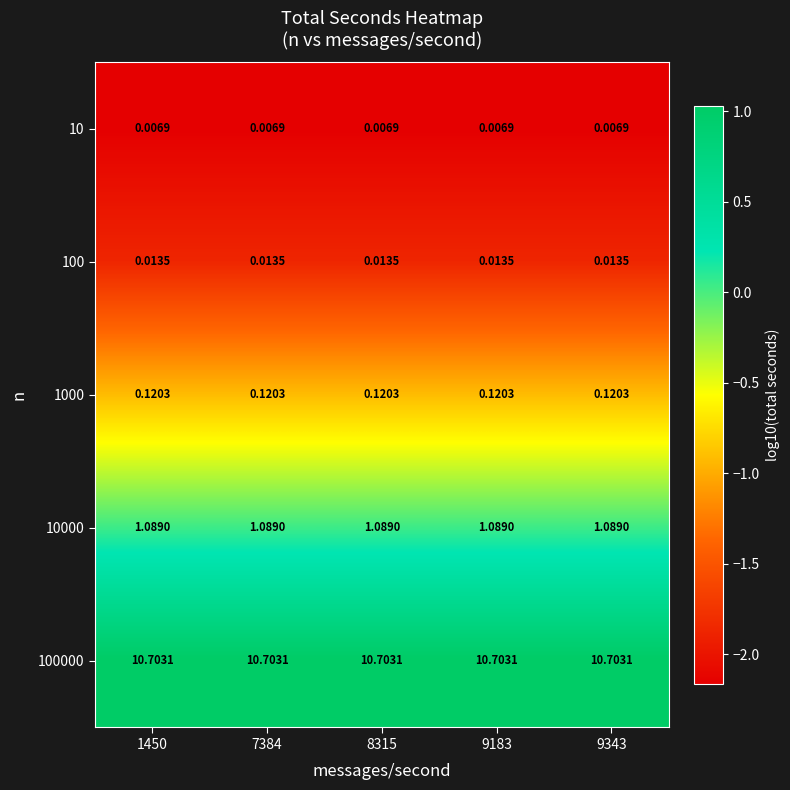

Is the value of 10 at 9343 greater than the value of 100 at 1450?

No